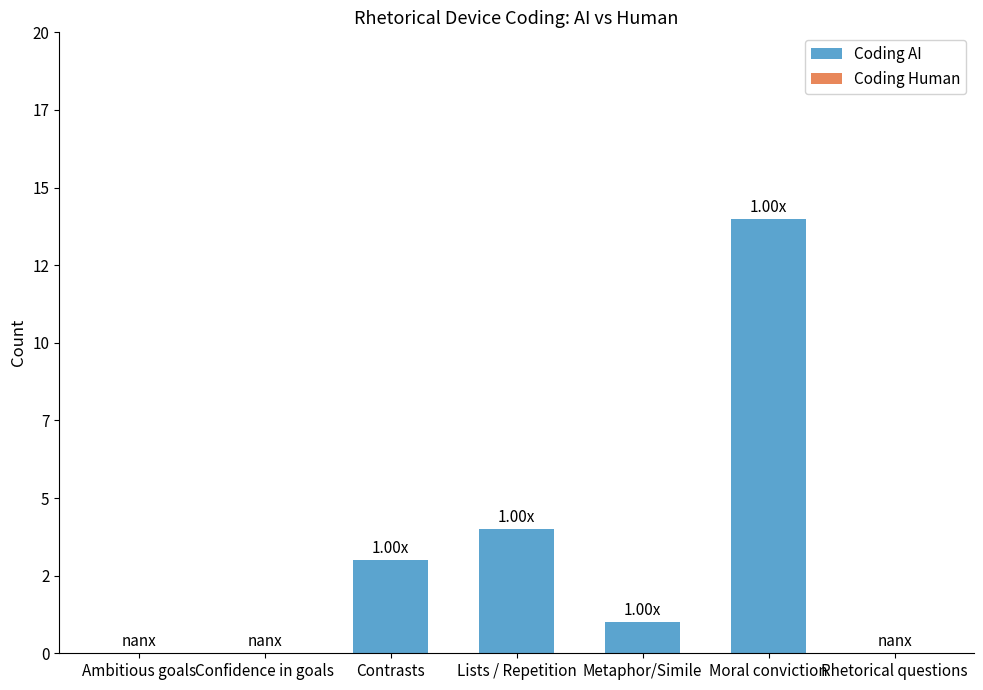

At which category does the chart reach its peak across all series?

Moral conviction